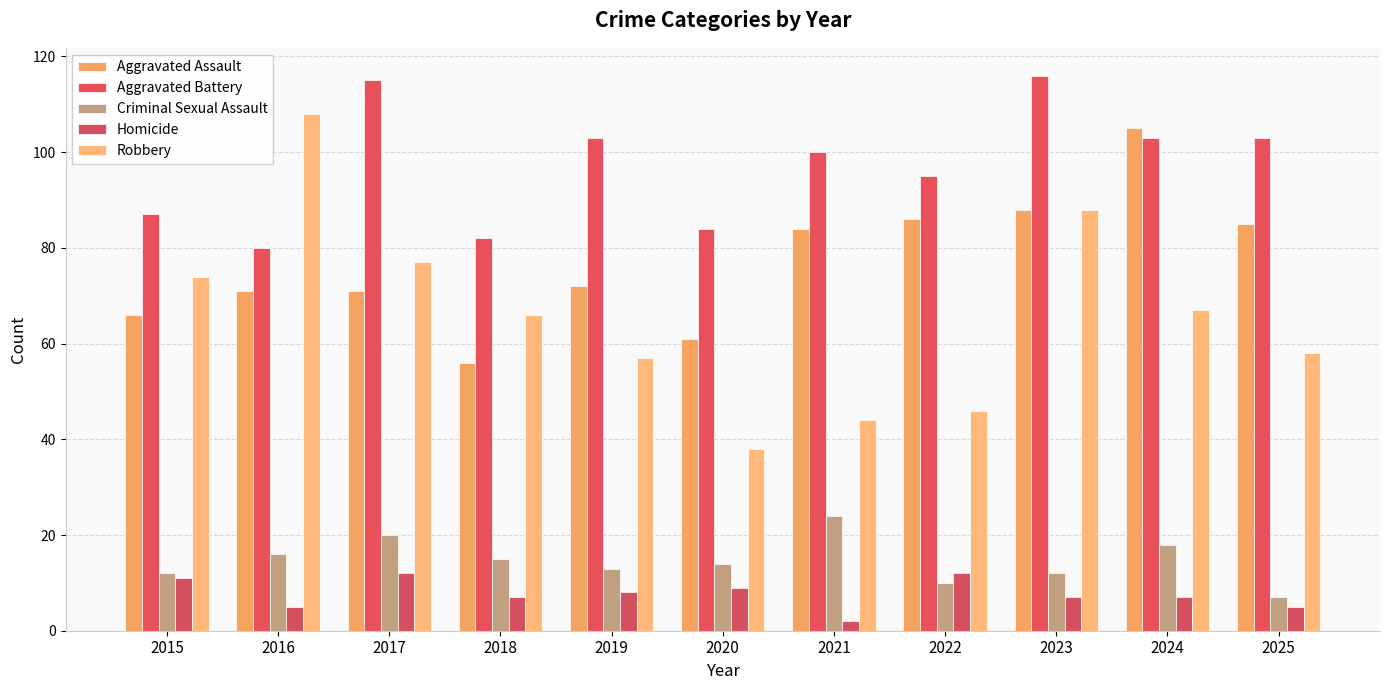

What is the difference between the Aggravated Assault values at 2024 and 2020?

44